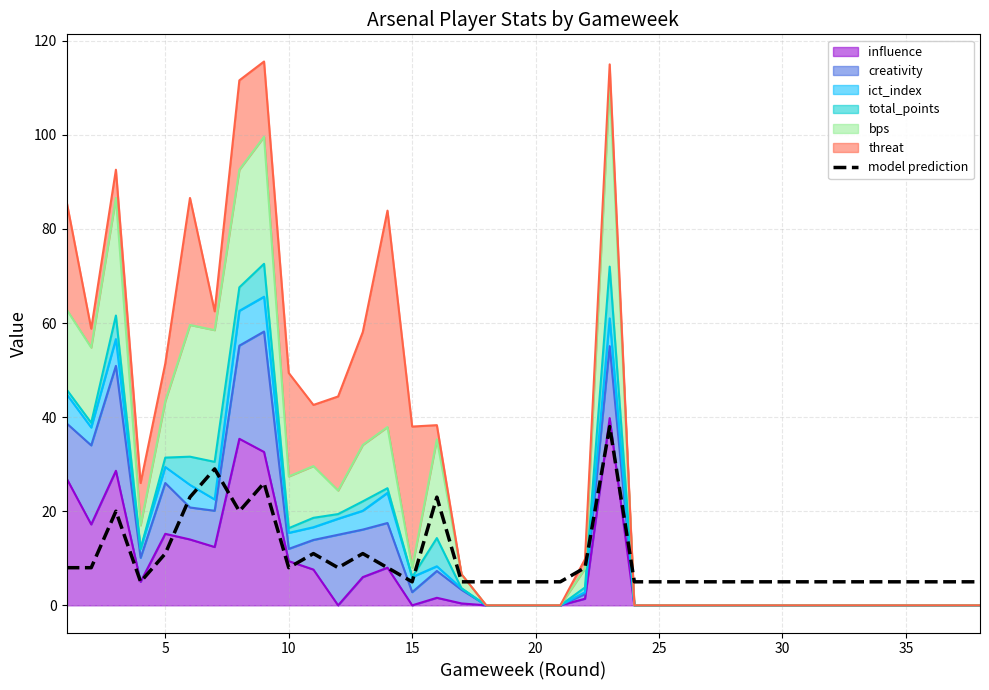

The chart shows a value of 7 at 30. True or false?

False